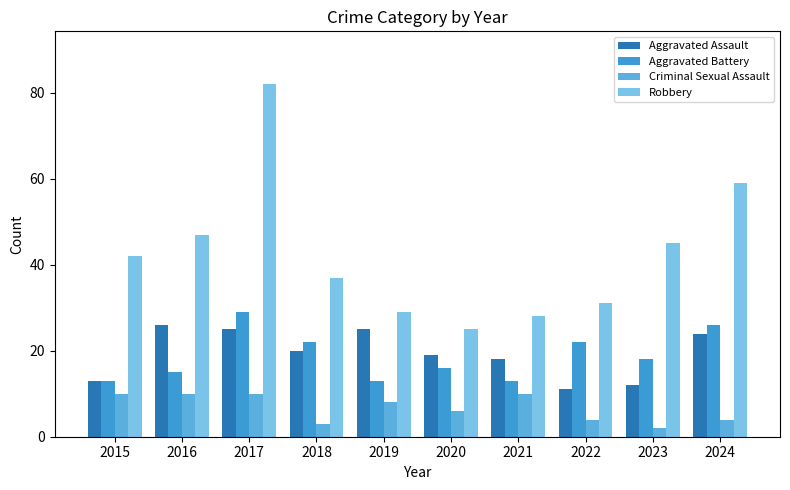

How many data points in Aggravated Assault are less than 20?

5